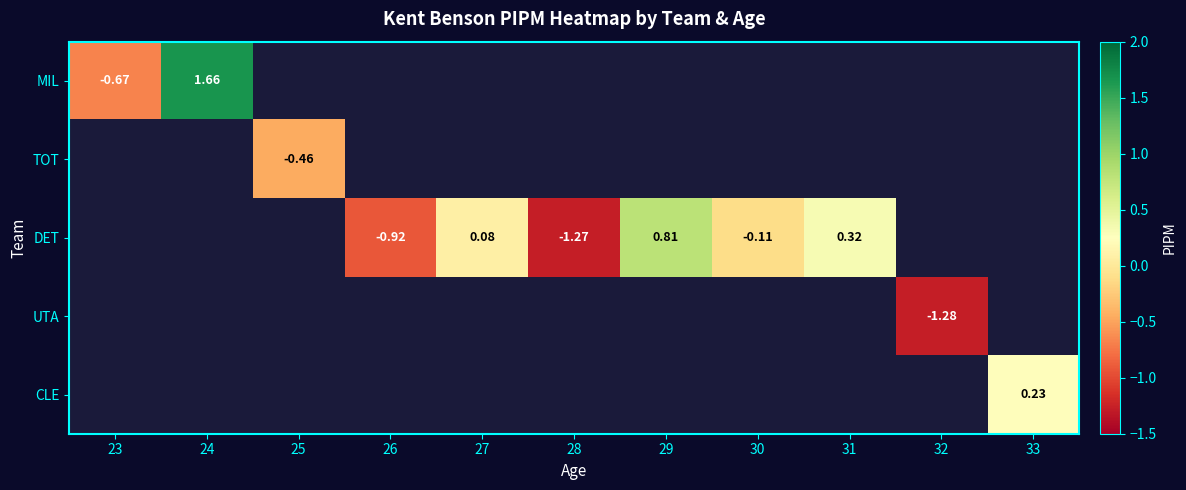

What is the minimum value shown in the chart?

-1.3